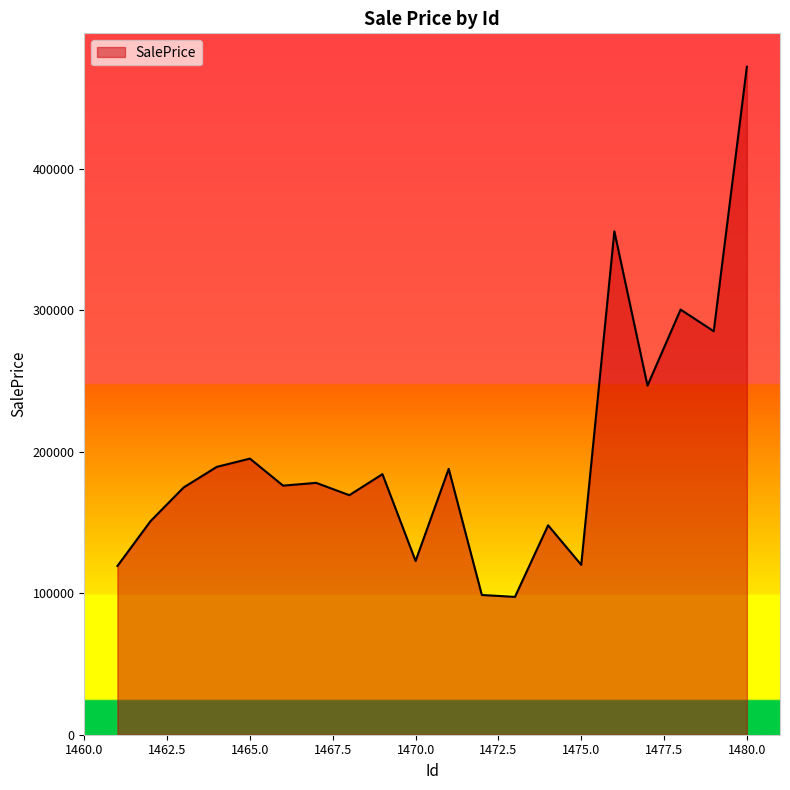

What is the difference between the maximum and minimum values?

374545.0